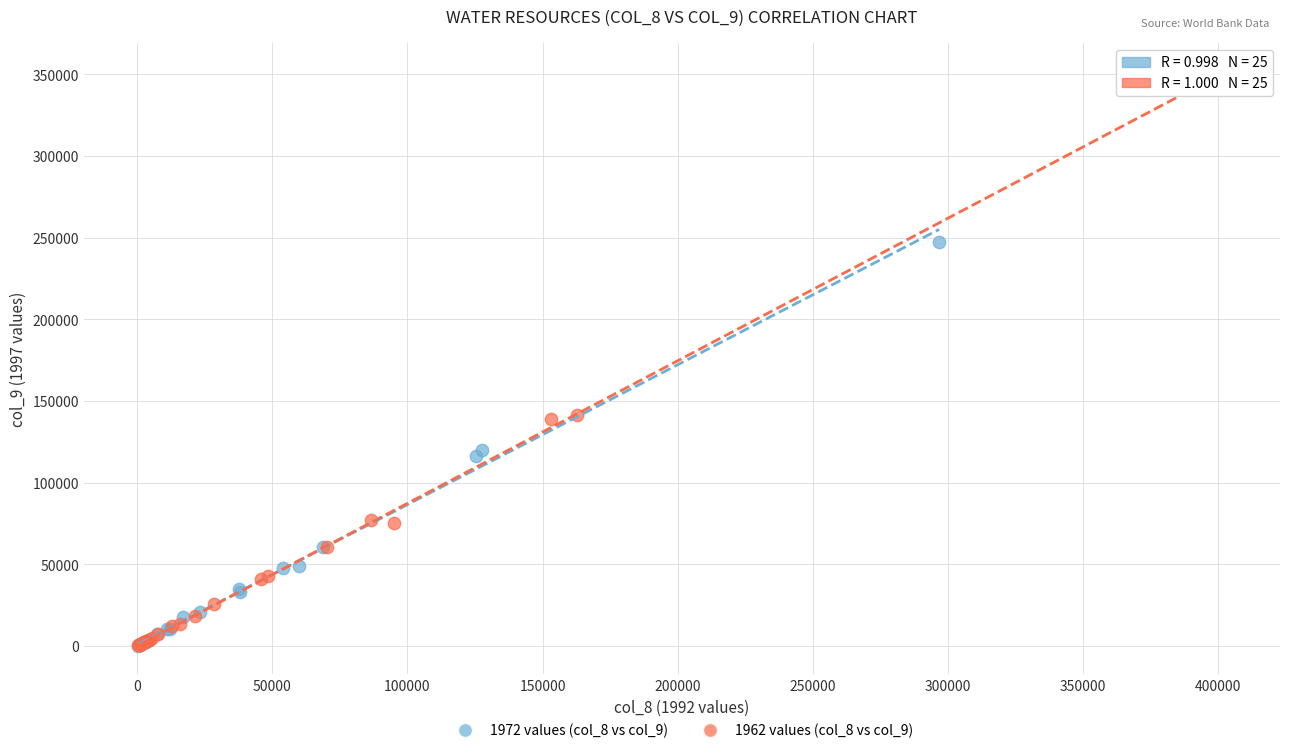

What are all the series names shown in the legend?

1972 values (col_8 vs col_9), 1962 values (col_8 vs col_9)